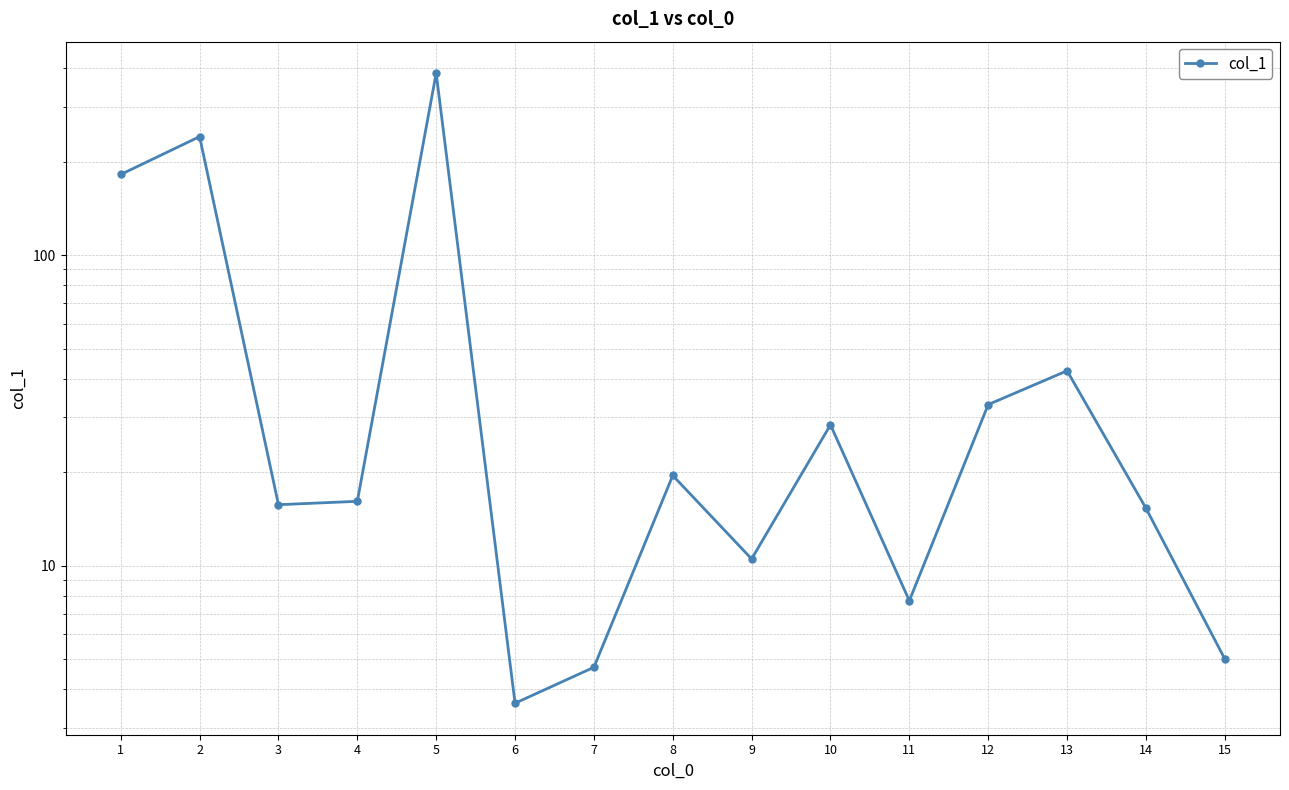

At which label does the data first exceed 16?

1